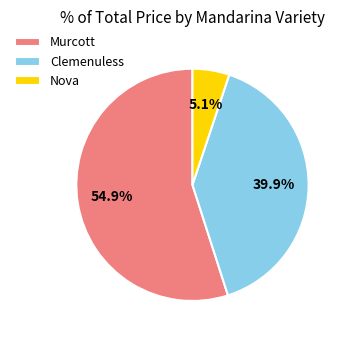

What is the ratio of the value at Clemenuless to the value at Murcott?

0.7